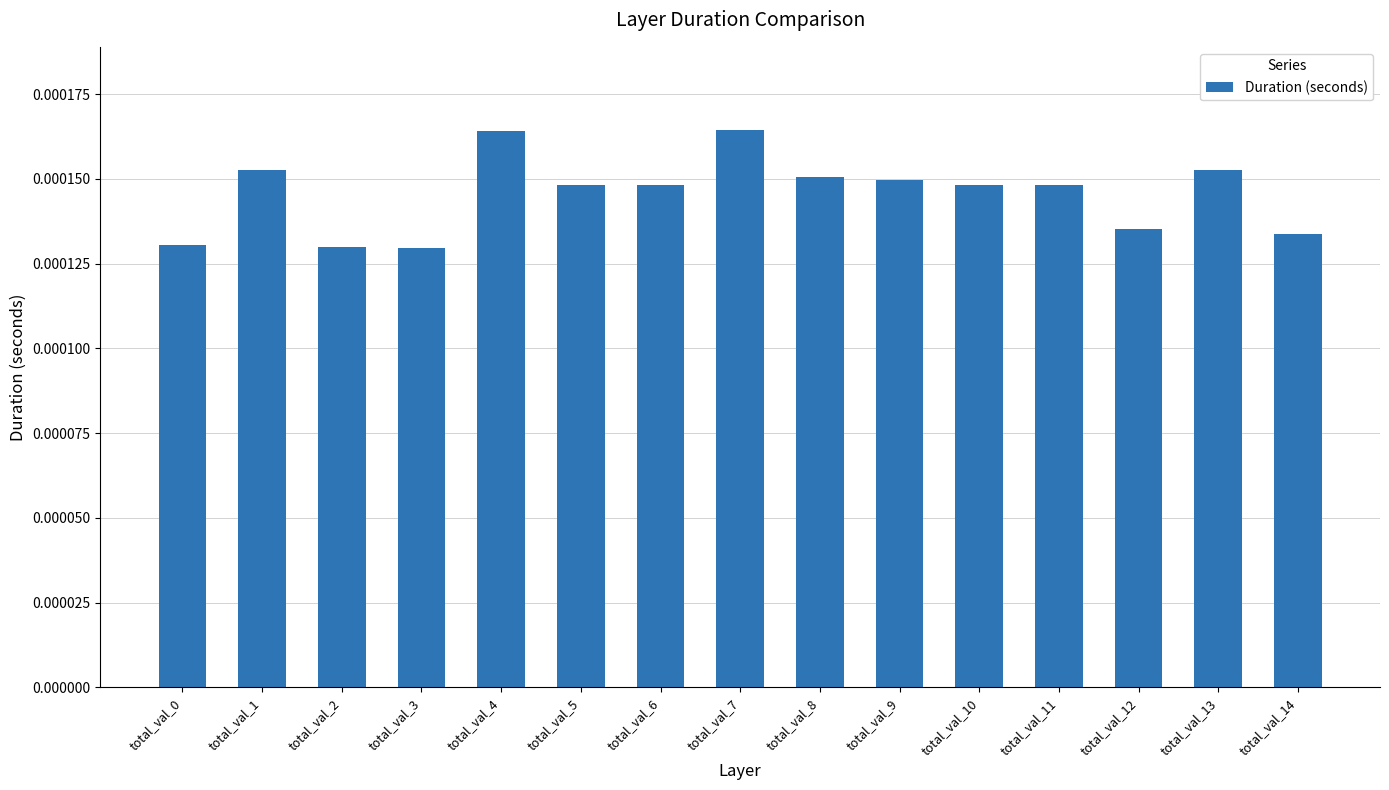

How many values are between 0 and 1?

15